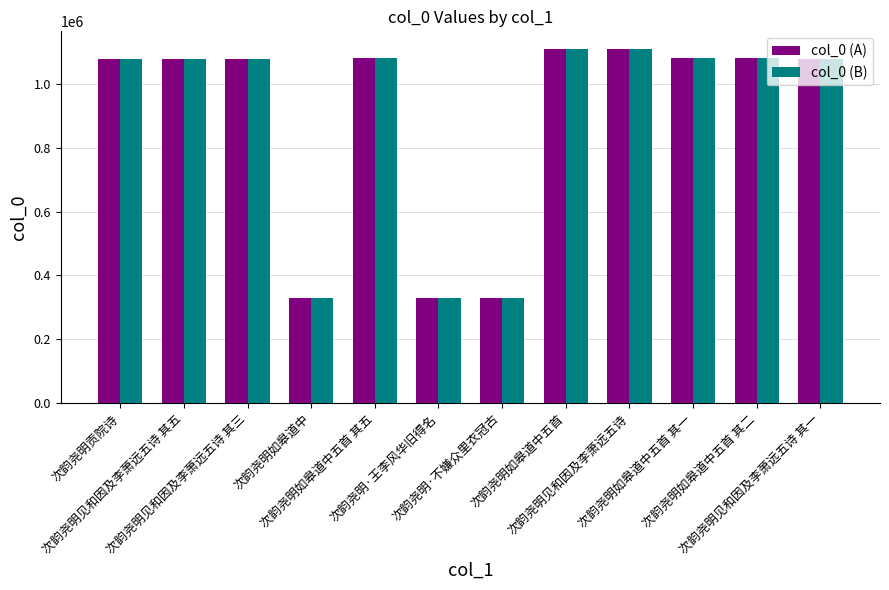

At how many categories does at least one series exceed 939634?

9